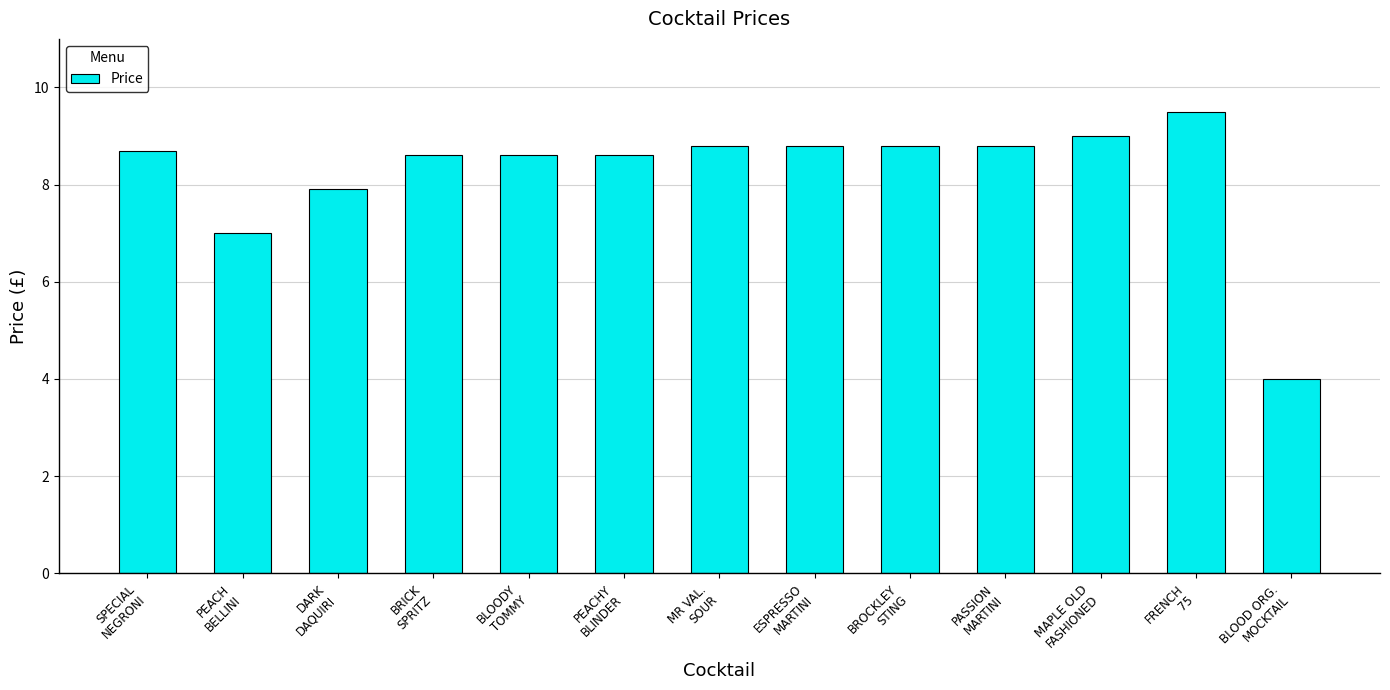

How many data points are above 8?

10